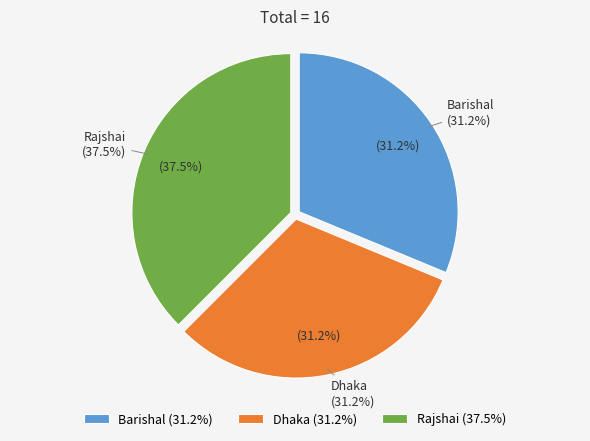

How many slices are in this pie chart?

3